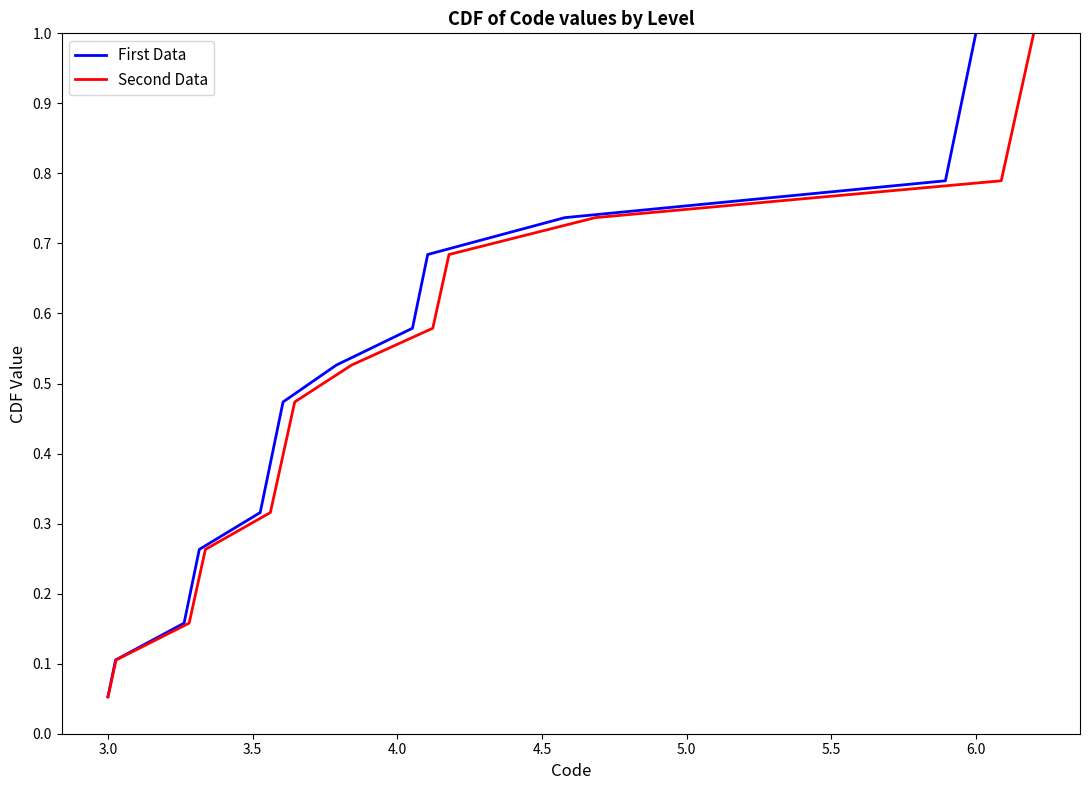

Where is First Data nearest to the value 0?

3.0